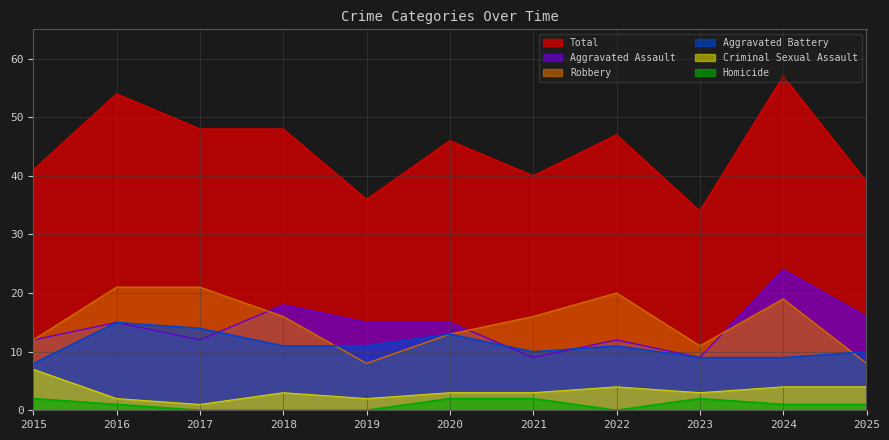

In Aggravated Assault, how many points are lower than both neighbors (excluding endpoints)?

3